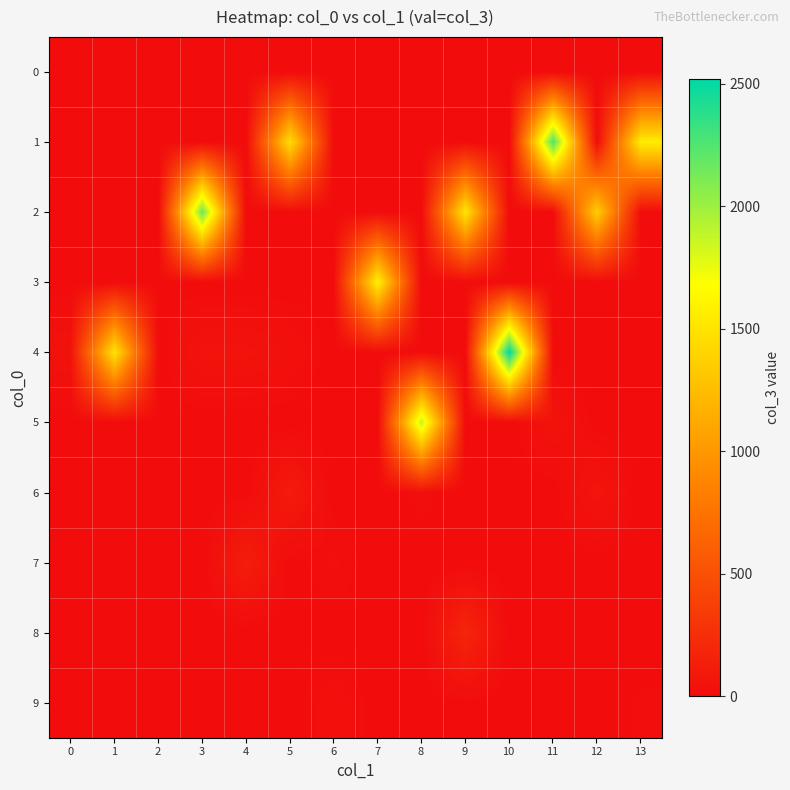

Which label corresponds to the largest value in the chart?

10